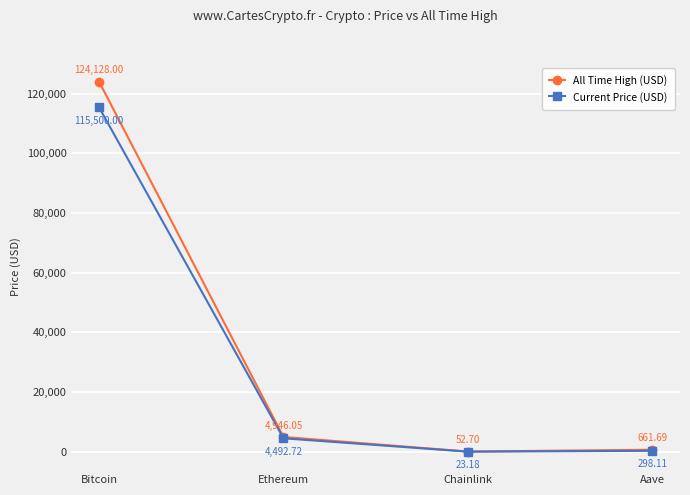

Is the value of Current Price (USD) at Ethereum greater than the value of All Time High (USD) at Bitcoin?

No